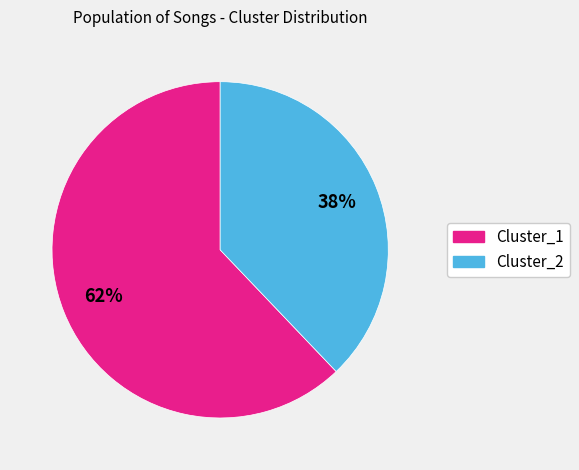

Is there any slice that represents more than half of the pie?

Yes